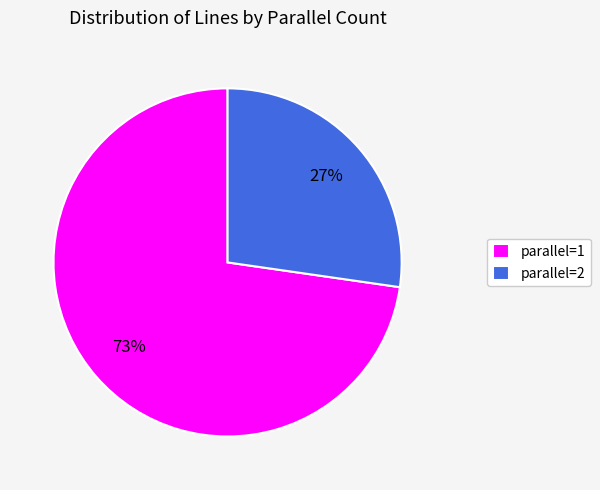

True or false: parallel=1 accounts for 73% of the total.

True